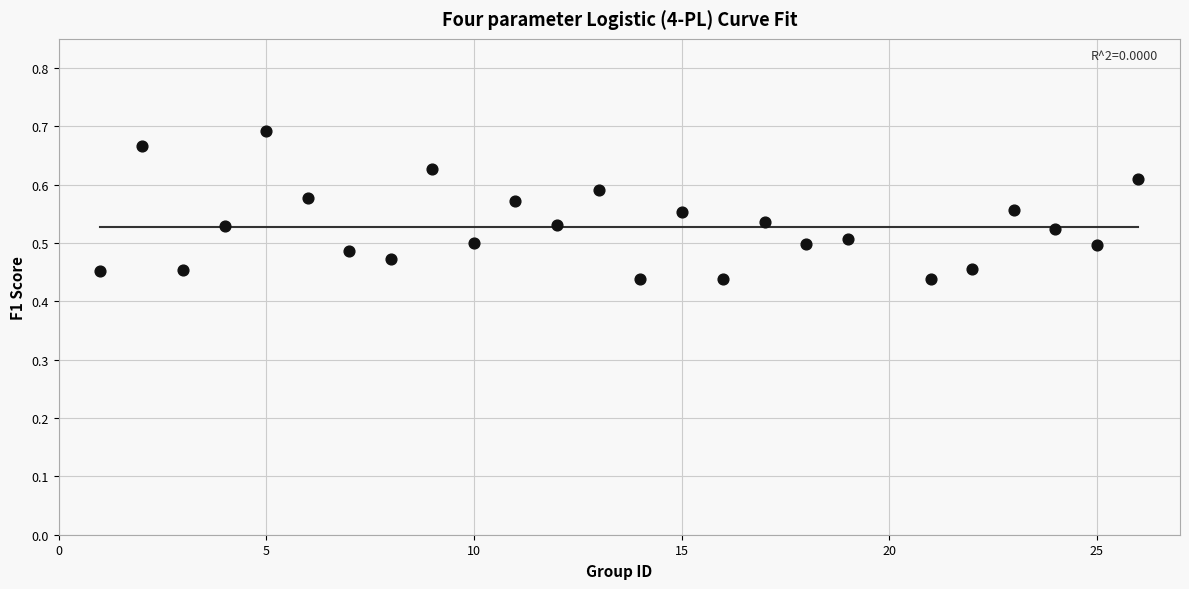

What is the range of Y values (max minus min)?

0.3